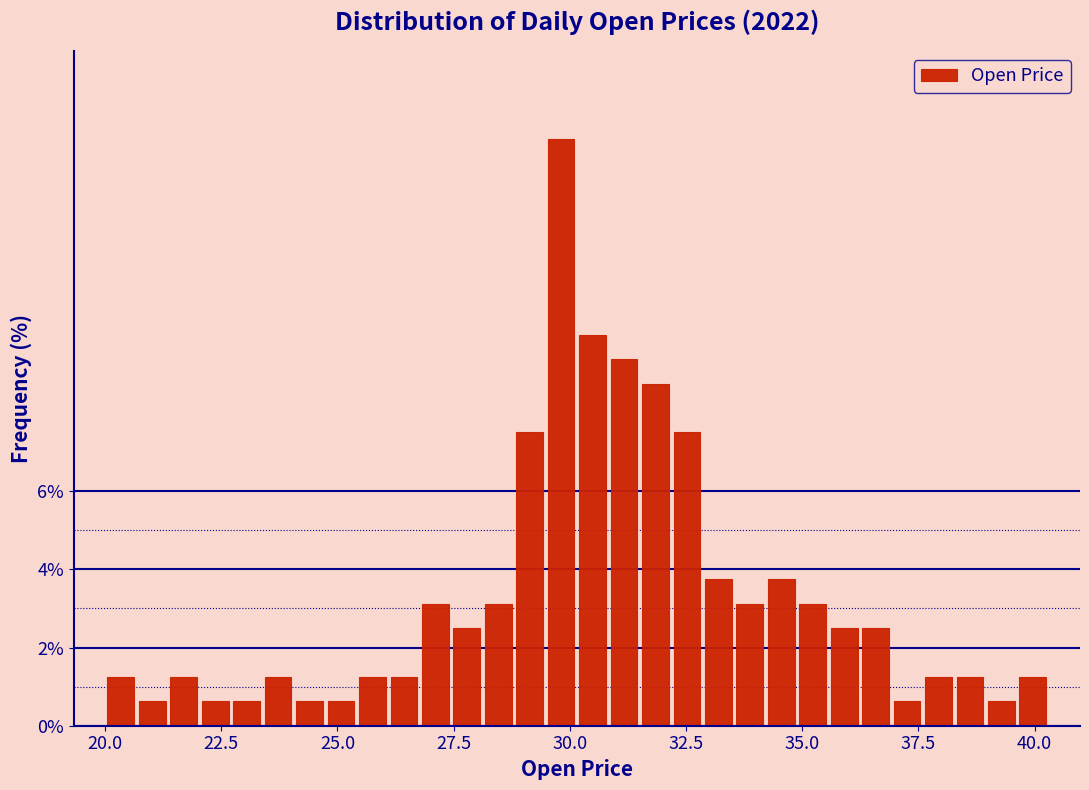

Around what value on the x-axis is the tallest bar? Give the approximate position of its centre, as read against the axis.

30.0